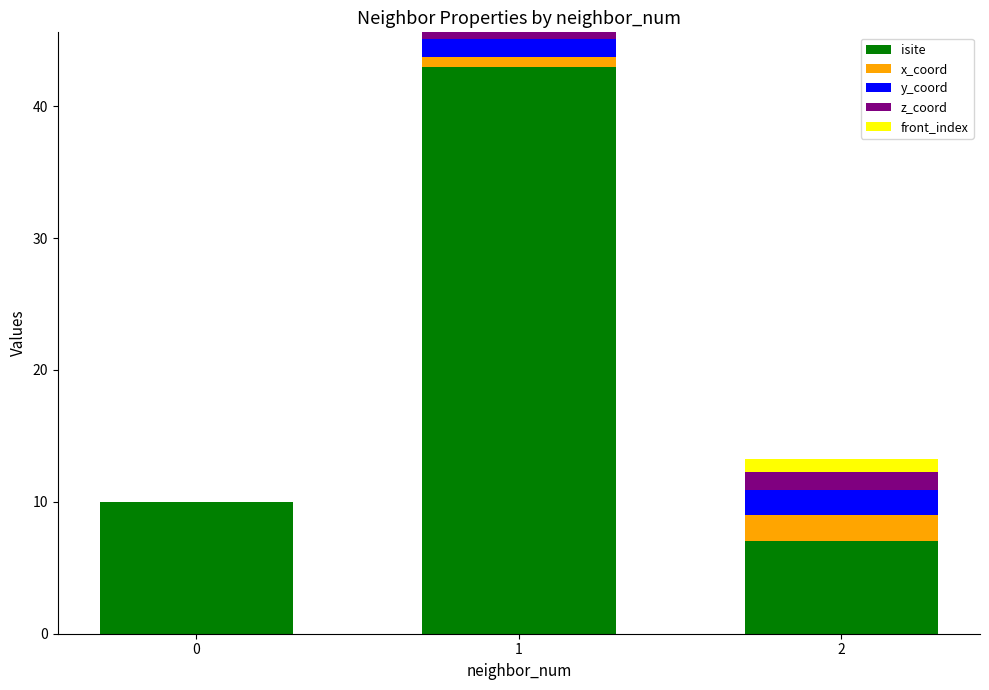

What is the highest value of the isite series?

43.0